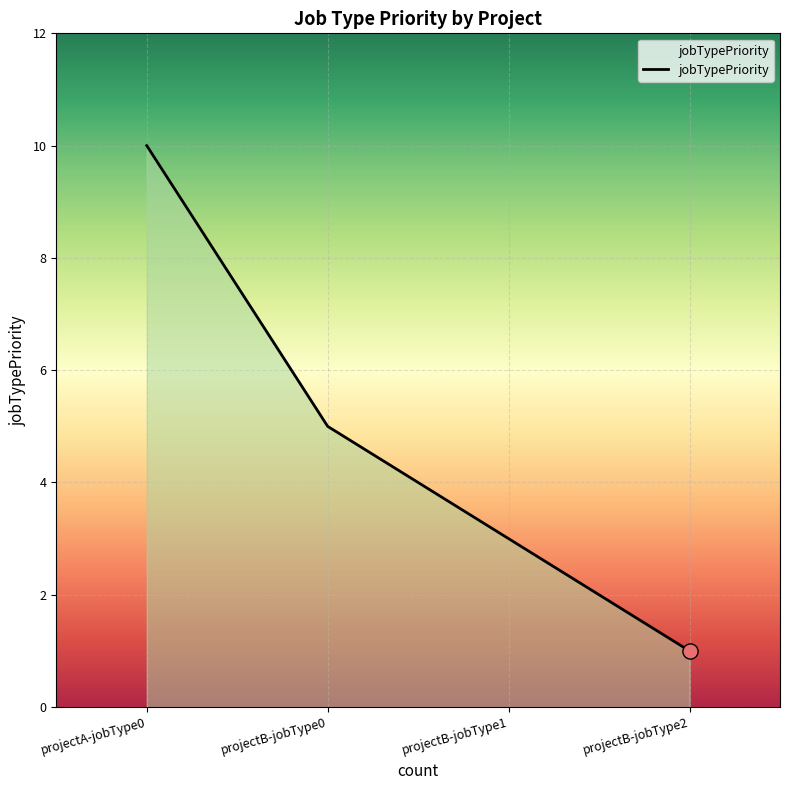

Approximately how many times larger is the value at projectA-jobType0 compared to projectB-jobType1?

3.3